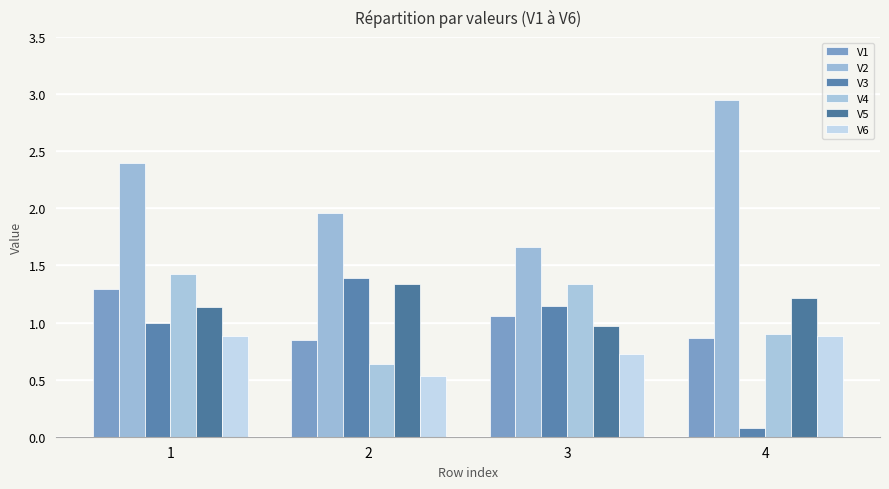

Which category has the highest value across all series?

4